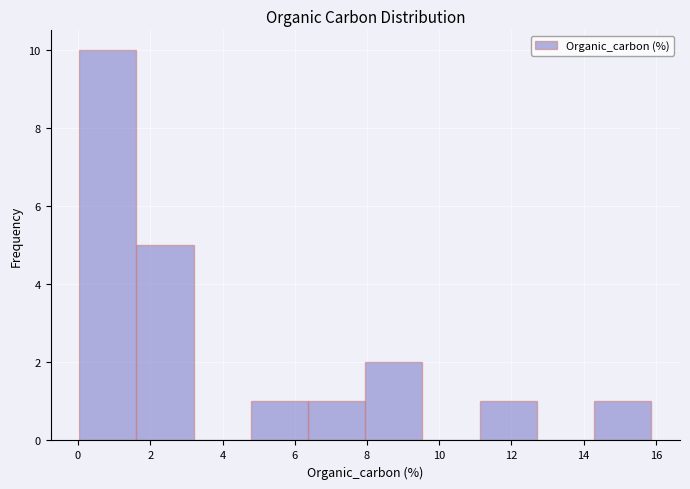

How tall is the bar that spans 11.2 to 12.8 on the x-axis? Neither the bar edges nor the heights are printed on the chart, so give them approximately, as read against the axes.

1